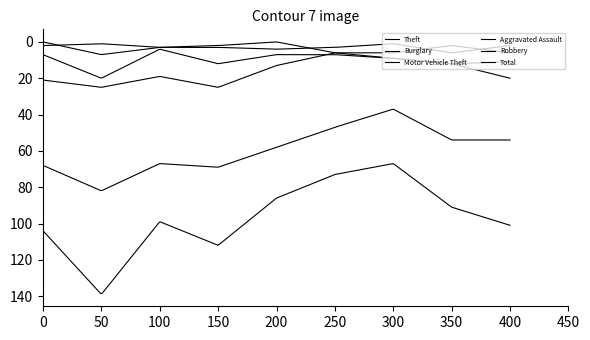

Does the chart have visible grid lines?

No